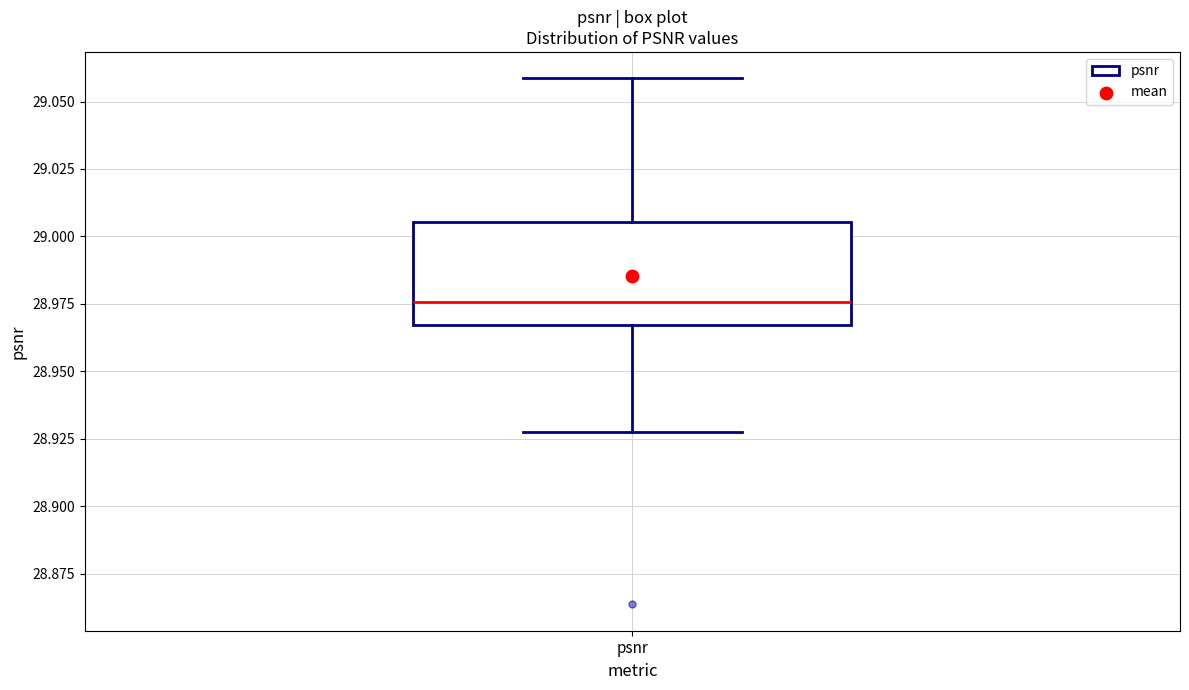

Transcribe this box plot: give where the median line is, the range the box spans, and where the two whiskers end, as read against the y-axis. The values are not printed on the chart, so give them approximately, as read against the axis.

median 28.975, box 28.965 to 29.005, whiskers 28.930 to 29.060